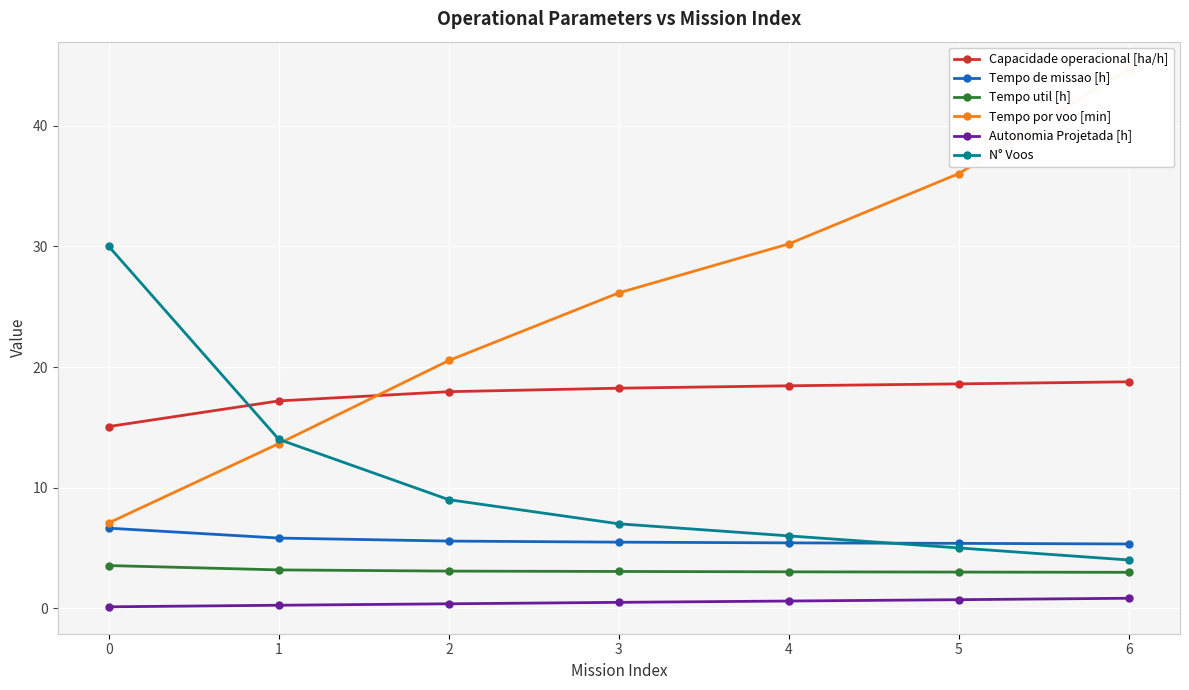

How many lines are shown in the chart?

6